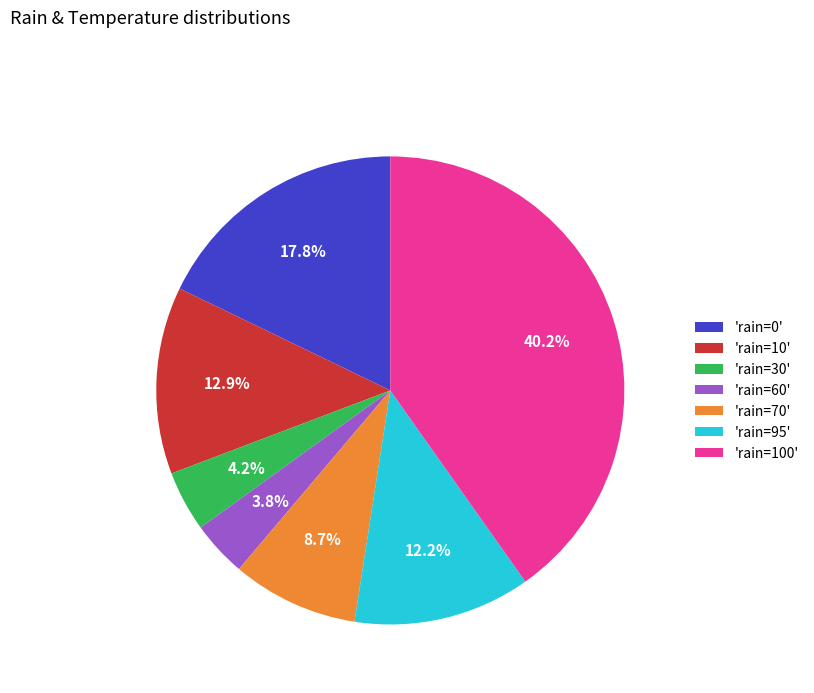

Does 'rain=95' account for over 50% of the chart?

No